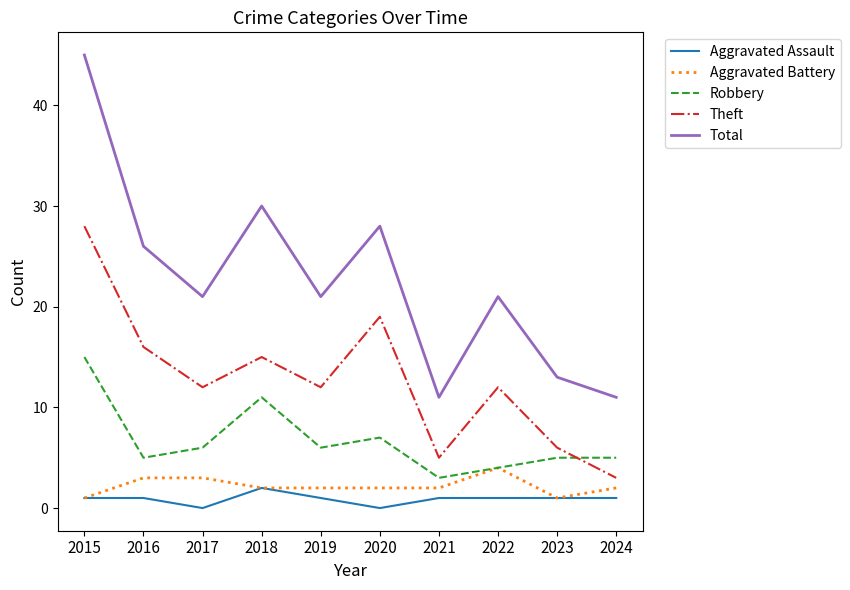

At which category is the sum across all series the highest?

2015